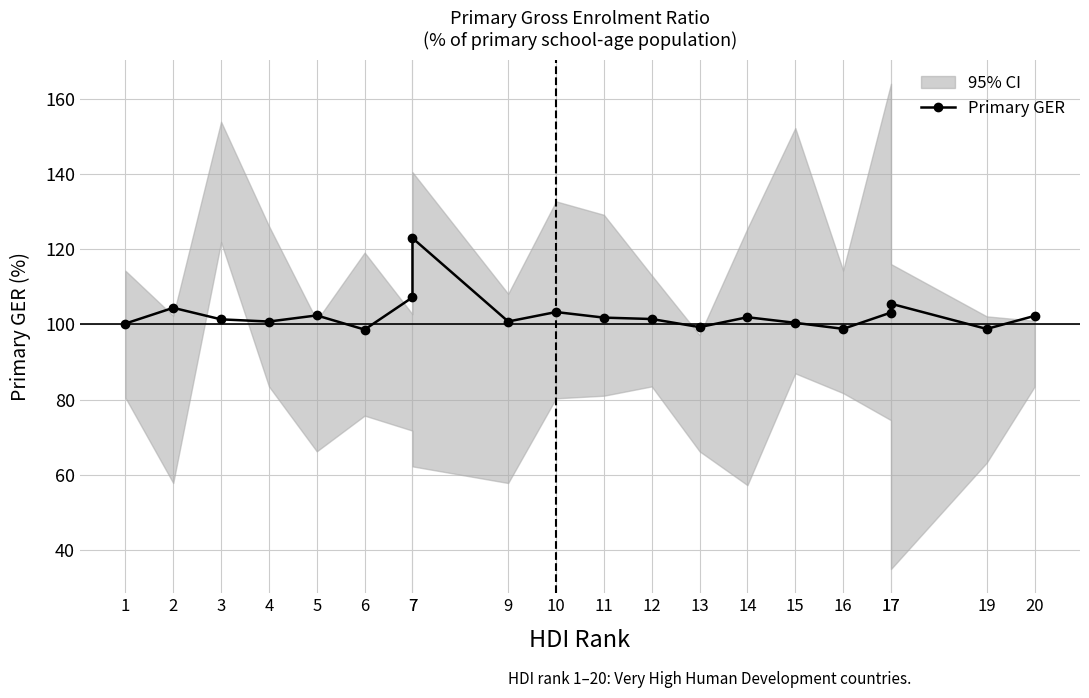

Which has a higher value, 17 or 17?

17